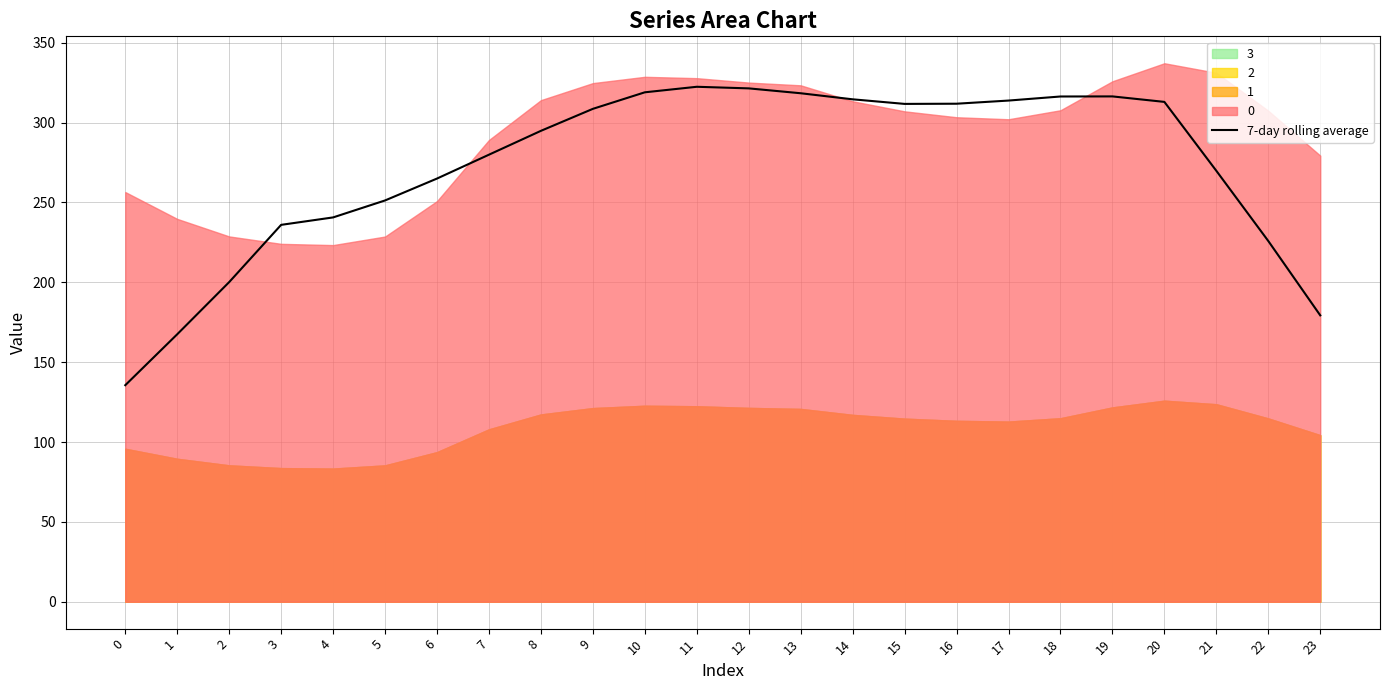

What is the ratio of the value at 7 to the value at 21?

1.0